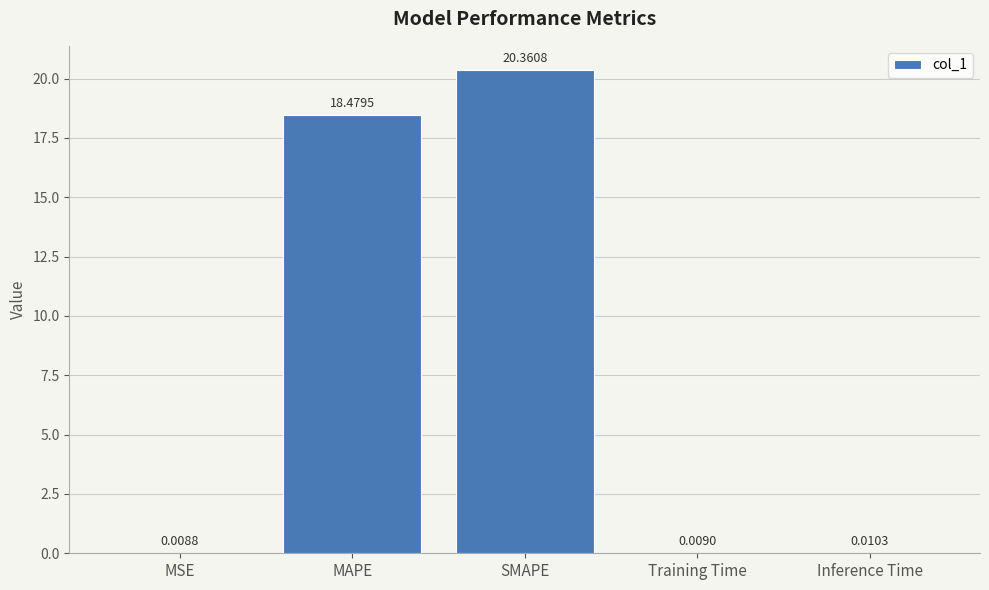

Which label corresponds to the largest value in the chart?

SMAPE